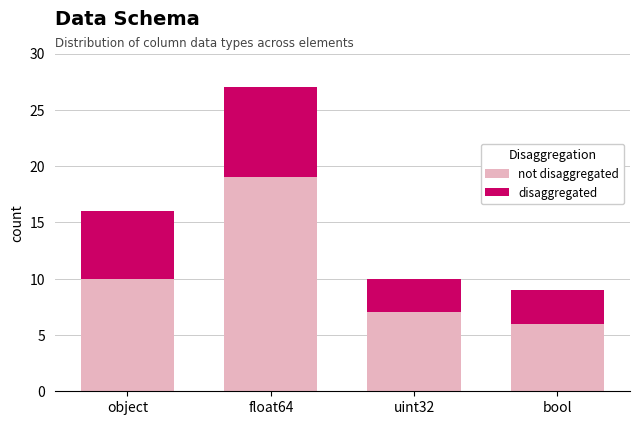

What is the total value across all series at object?

16